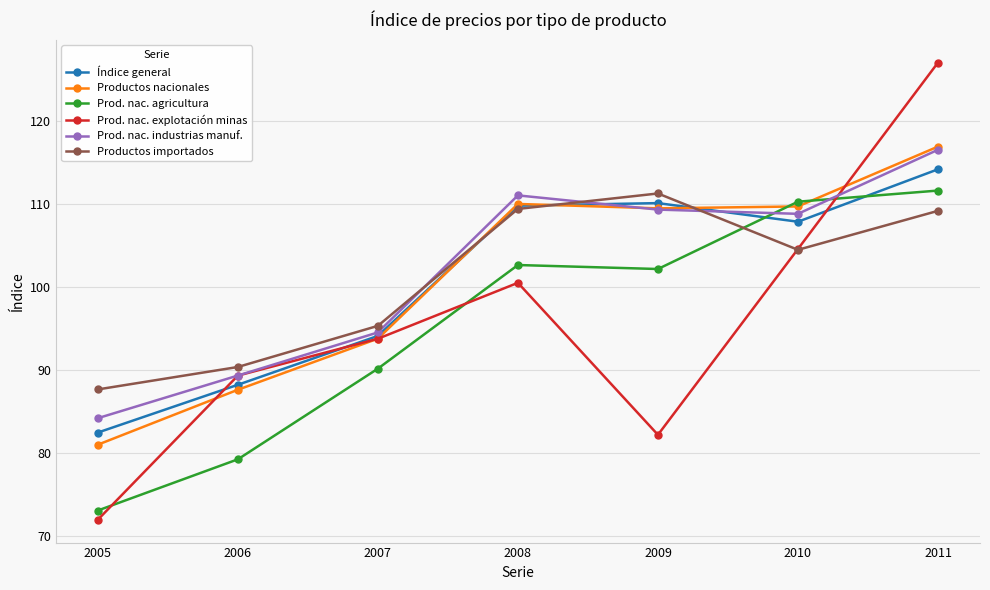

Where is Productos importados nearest to the value 99?

2007